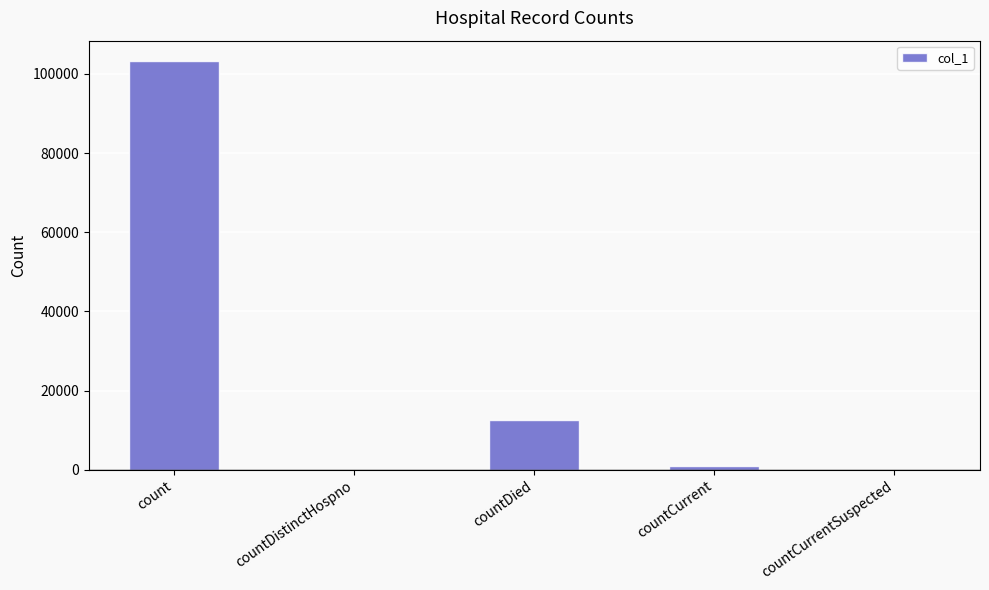

At which label is the value closest to 51614?

countDied